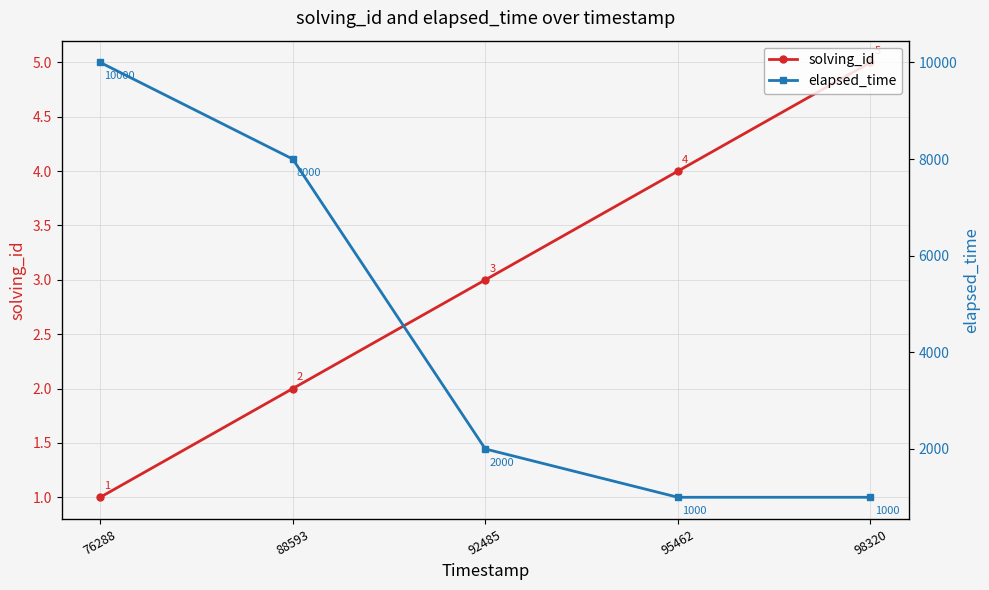

Rank the series at 98320 from highest to lowest value.

elapsed_time, solving_id